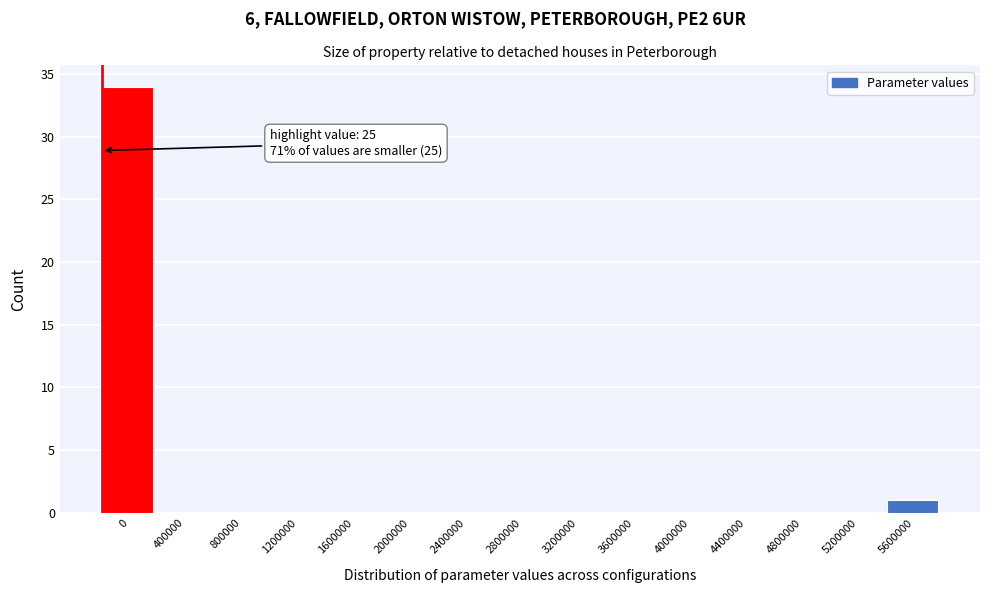

Reading left to right, list all the values displayed in this chart.

0=34	400000=0	800000=0	1200000=0	1600000=0	2000000=0	2400000=0	2800000=0	3200000=0	3600000=0	4000000=0	4400000=0	4800000=0	5200000=0	5600000=1